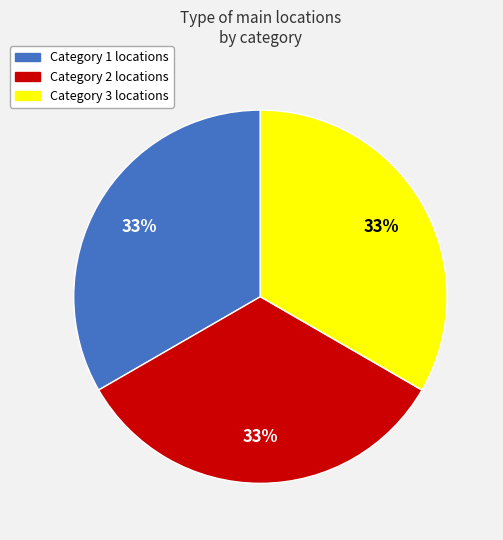

Is there any slice that represents more than half of the pie?

No